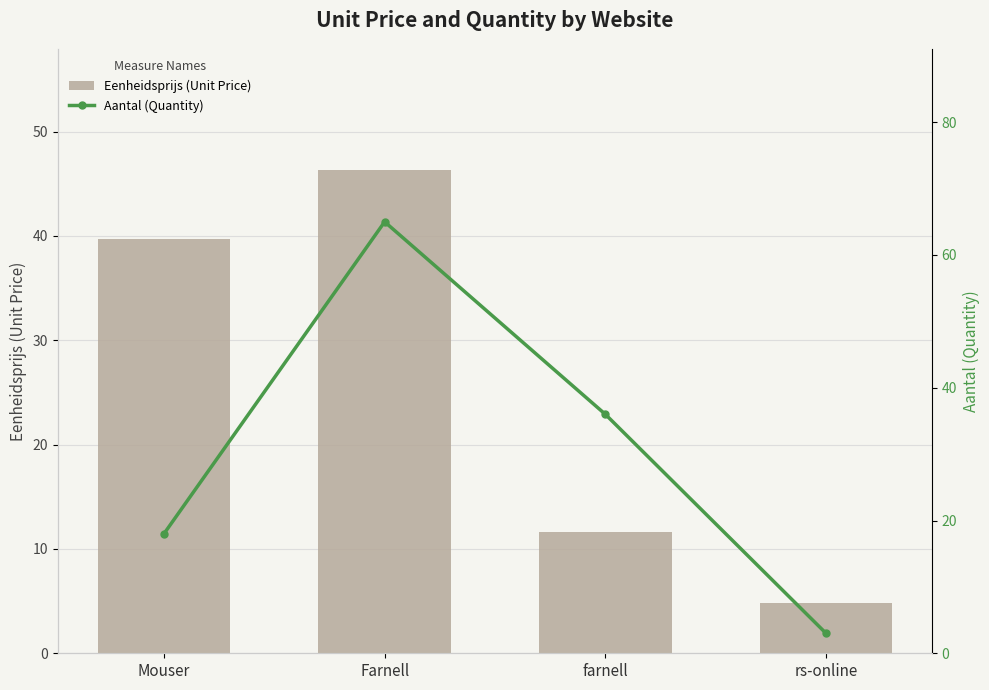

Which series has the largest range (max minus min)?

Aantal (Quantity)